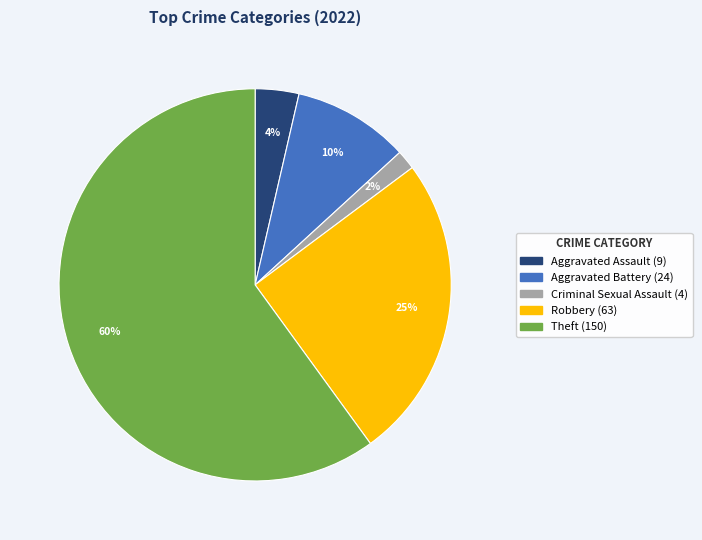

To the nearest percent, what is the average slice percentage?

20%